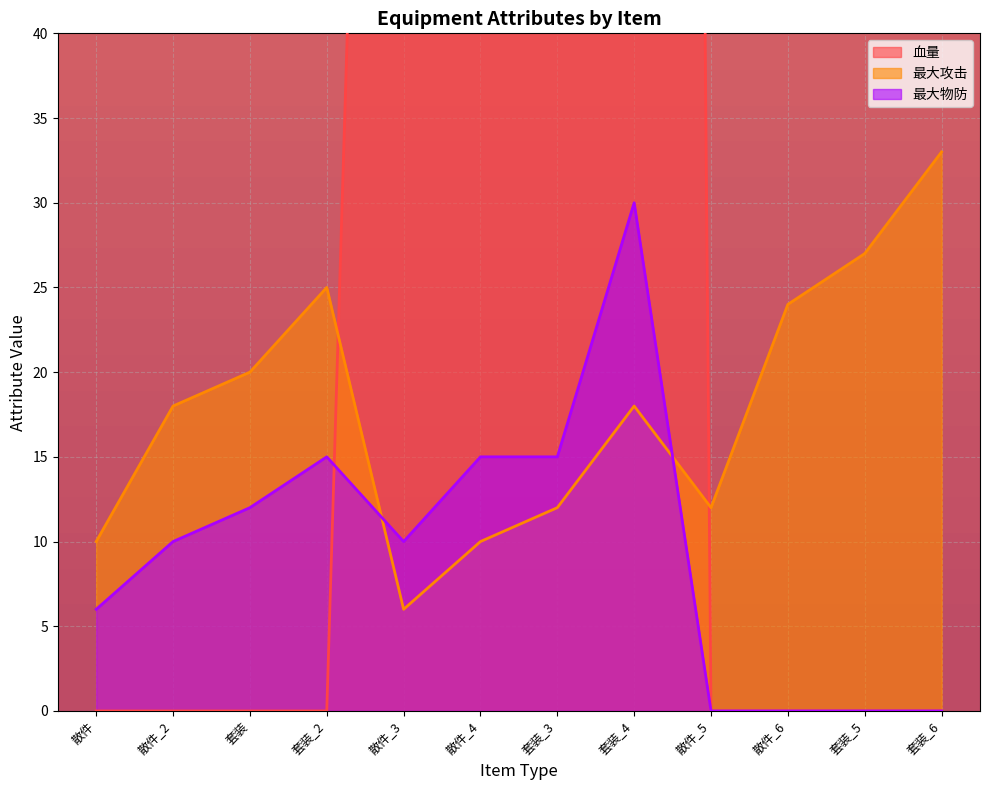

What is the difference between the 血量 values at 套装_3 and 散件_4?

50